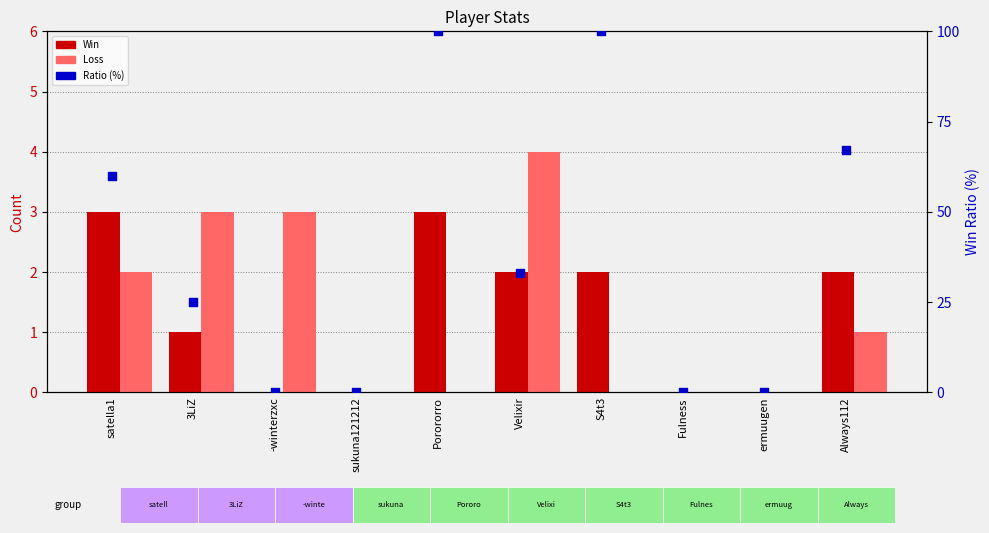

Which series contains the lowest Y value?

Win